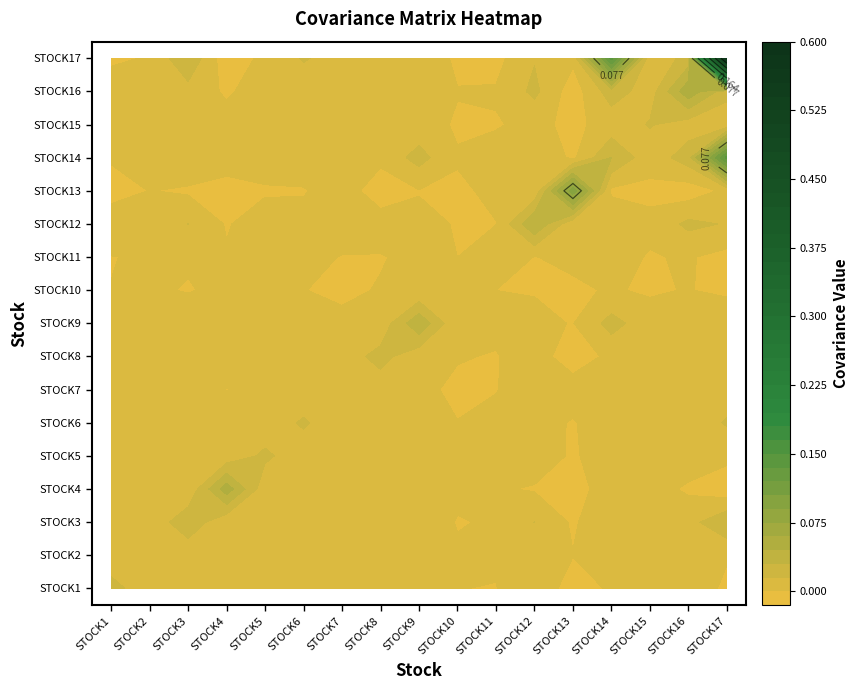

Reading right to left, what are all the values shown in this chart?

STOCK1: -0.0	0.0	0.0	0.0	-0.0	0.0	-0.0	0.0	0.0	0.0	0.0	0.0	0.0	0.0	0.0	0.0	0.0
STOCK2: 0.0	0.0	0.0	0.0	0.0	0.0	0.0	0.0	0.0	0.0	-0.0	0.0	-0.0	0.0	0.0	0.0	0.0
STOCK3: 0.0	0.0	0.0	0.0	-0.0	0.0	0.0	-0.0	0.0	0.0	0.0	0.0	0.0	0.0	0.0	0.0	0.0
STOCK4: -0.0	-0.0	0.0	0.0	-0.0	-0.0	0.0	0.0	0.0	0.0	-0.0	0.0	0.0	0.1	0.0	0.0	0.0
STOCK5: 0.0	0.0	0.0	0.0	-0.0	0.0	0.0	0.0	0.0	0.0	0.0	0.0	0.0	0.0	0.0	-0.0	0.0
STOCK6: 0.0	0.0	0.0	0.0	-0.0	0.0	0.0	0.0	0.0	0.0	0.0	0.0	0.0	0.0	0.0	0.0	0.0
STOCK7: 0.0	0.0	0.0	0.0	0.0	0.0	-0.0	-0.0	0.0	0.0	0.0	0.0	0.0	-0.0	0.0	-0.0	0.0
STOCK8: 0.0	0.0	0.0	0.0	-0.0	0.0	-0.0	0.0	0.0	0.0	0.0	0.0	0.0	0.0	0.0	0.0	0.0
STOCK9: 0.0	0.0	0.0	0.0	-0.0	0.0	0.0	0.0	0.0	0.0	0.0	0.0	0.0	0.0	0.0	0.0	0.0
STOCK10: -0.0	0.0	-0.0	0.0	-0.0	-0.0	-0.0	0.0	0.0	0.0	-0.0	0.0	0.0	0.0	-0.0	0.0	0.0
STOCK11: -0.0	0.0	-0.0	0.0	0.0	-0.0	0.0	-0.0	0.0	-0.0	-0.0	0.0	0.0	0.0	0.0	0.0	-0.0
STOCK12: 0.0	0.0	0.0	0.0	0.0	0.0	-0.0	-0.0	0.0	0.0	0.0	0.0	0.0	-0.0	0.0	0.0	0.0
STOCK13: 0.0	-0.0	-0.0	-0.0	0.1	0.0	0.0	-0.0	-0.0	-0.0	0.0	-0.0	-0.0	-0.0	-0.0	0.0	-0.0
STOCK14: 0.1	0.0	0.0	0.0	-0.0	0.0	0.0	0.0	0.0	0.0	0.0	0.0	0.0	0.0	0.0	0.0	0.0
STOCK15: 0.0	0.0	0.0	0.0	-0.0	0.0	-0.0	-0.0	0.0	0.0	0.0	0.0	0.0	0.0	0.0	0.0	0.0
STOCK16: 0.0	0.1	0.0	0.0	-0.0	0.0	0.0	0.0	0.0	0.0	0.0	0.0	0.0	-0.0	0.0	0.0	0.0
STOCK17: 0.6	0.0	0.0	0.1	0.0	0.0	-0.0	-0.0	0.0	0.0	0.0	0.0	0.0	-0.0	0.0	0.0	-0.0